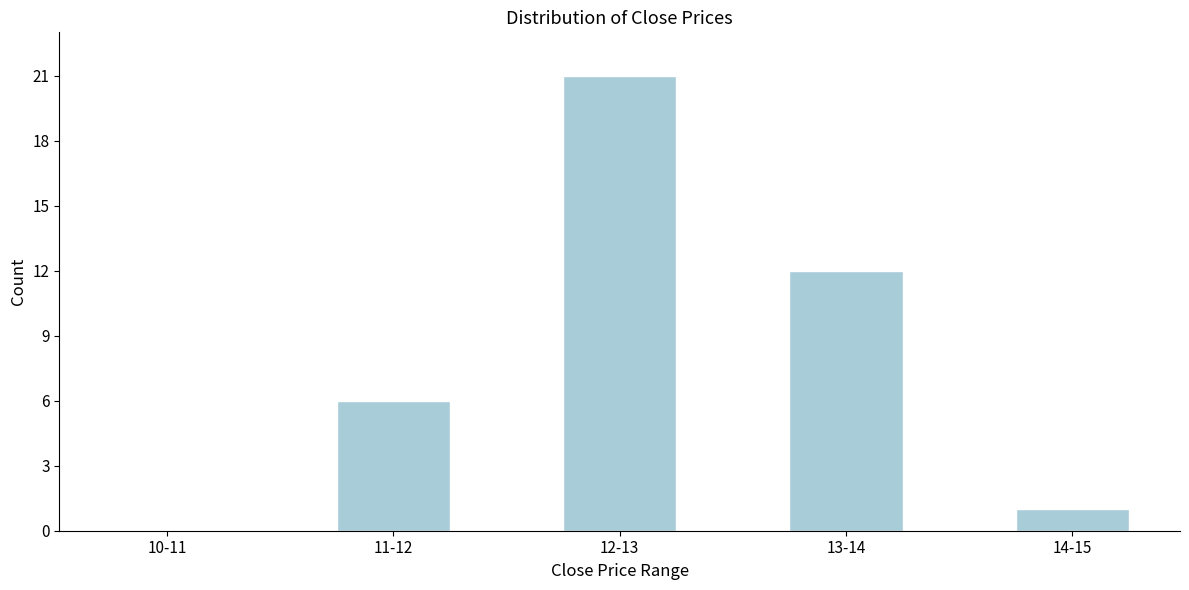

Reading left to right, what are all the values shown in this chart?

10-11=0	11-12=6	12-13=21	13-14=12	14-15=1